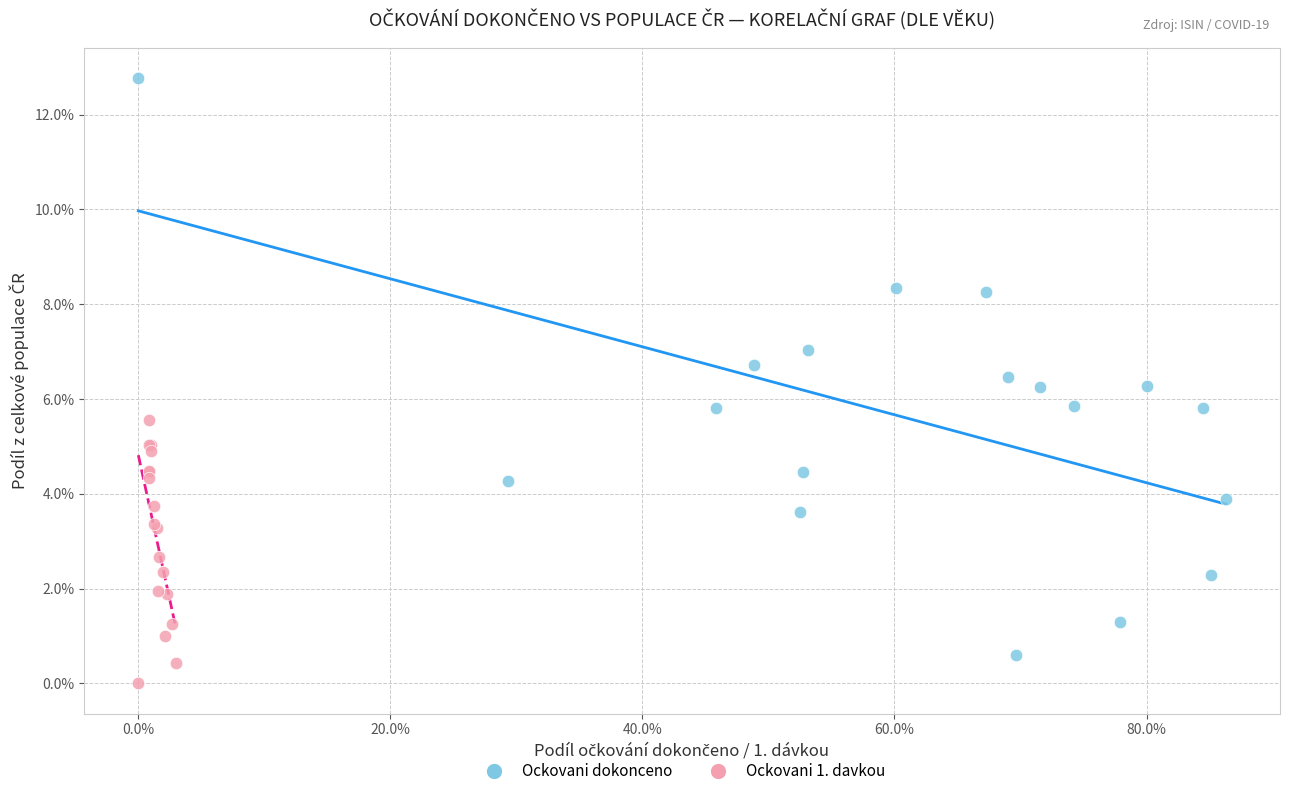

Which series reaches the maximum Y coordinate?

Ockovani dokonceno